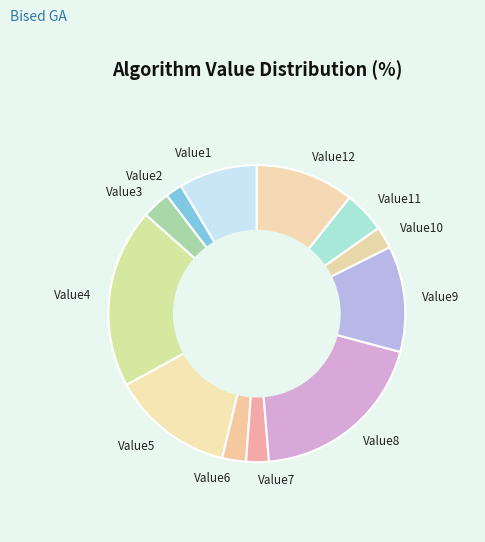

Approximately how many times larger is the value at Value4 compared to Value12?

1.8